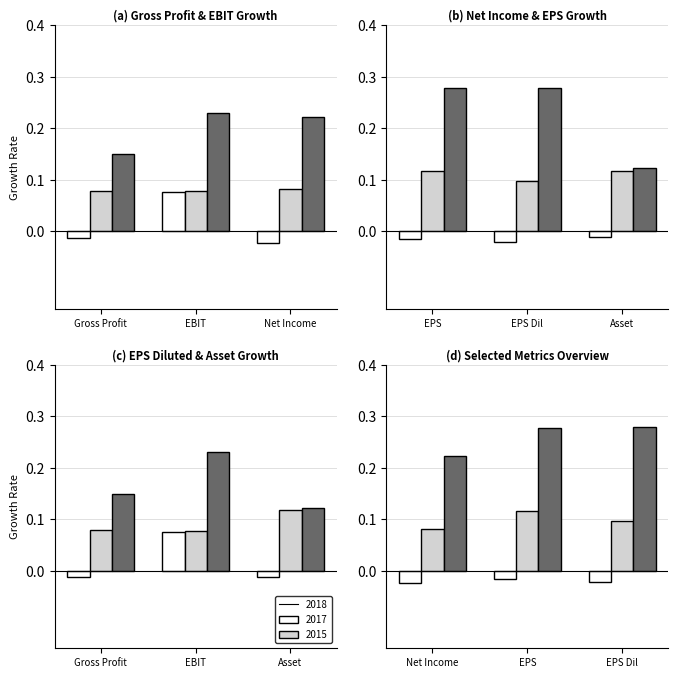

What position from the right is Gross Profit Growth?

6